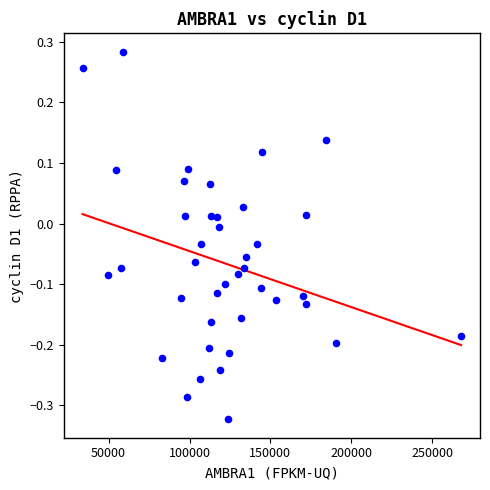

What is the range of X values (max minus min)?

233994.2